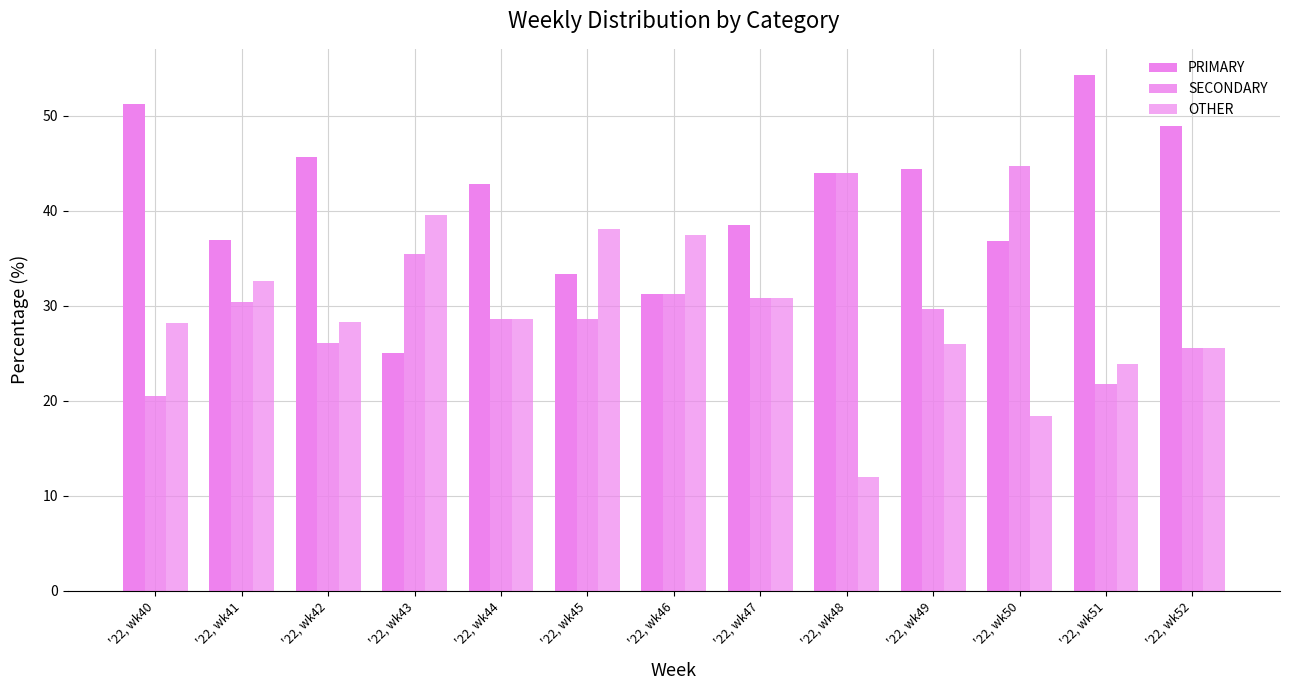

Reading left to right, list all the values displayed in this chart.

PRIMARY: '22, wk40=51.3	'22, wk41=37.0	'22, wk42=45.7	'22, wk43=25.0	'22, wk44=42.9	'22, wk45=33.3	'22, wk46=31.2	'22, wk47=38.5	'22, wk48=44.0	'22, wk49=44.4	'22, wk50=36.8	'22, wk51=54.3	'22, wk52=48.9
SECONDARY: '22, wk40=20.5	'22, wk41=30.4	'22, wk42=26.1	'22, wk43=35.4	'22, wk44=28.6	'22, wk45=28.6	'22, wk46=31.2	'22, wk47=30.8	'22, wk48=44.0	'22, wk49=29.6	'22, wk50=44.7	'22, wk51=21.7	'22, wk52=25.5
OTHER: '22, wk40=28.2	'22, wk41=32.6	'22, wk42=28.3	'22, wk43=39.6	'22, wk44=28.6	'22, wk45=38.1	'22, wk46=37.5	'22, wk47=30.8	'22, wk48=12.0	'22, wk49=25.9	'22, wk50=18.4	'22, wk51=23.9	'22, wk52=25.5